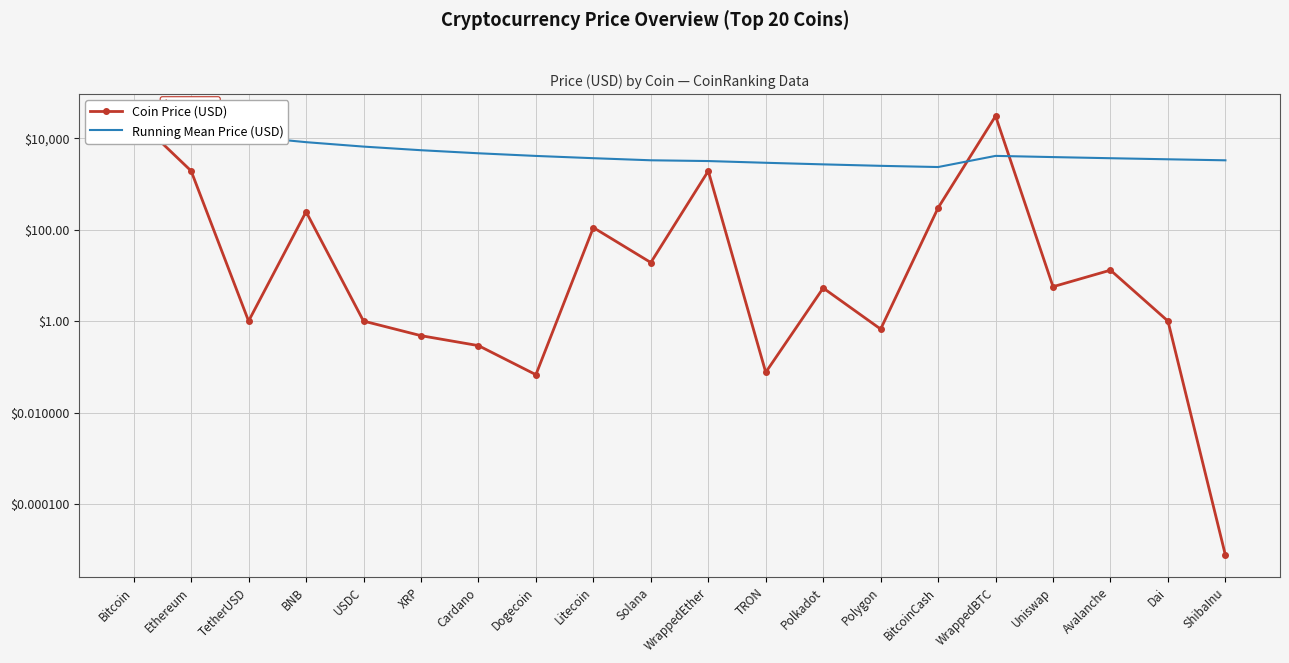

Where is the first local maximum for Running Mean Price (USD)?

WrappedBTC